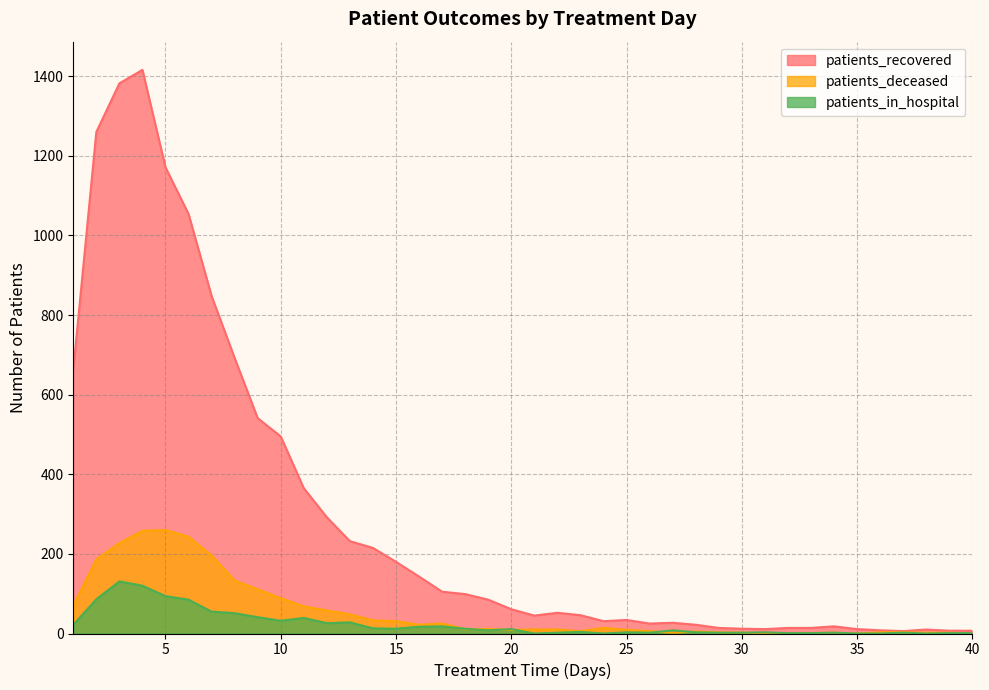

After their last crossing, which series has the higher values: patients_in_hospital or patients_deceased?

patients_in_hospital